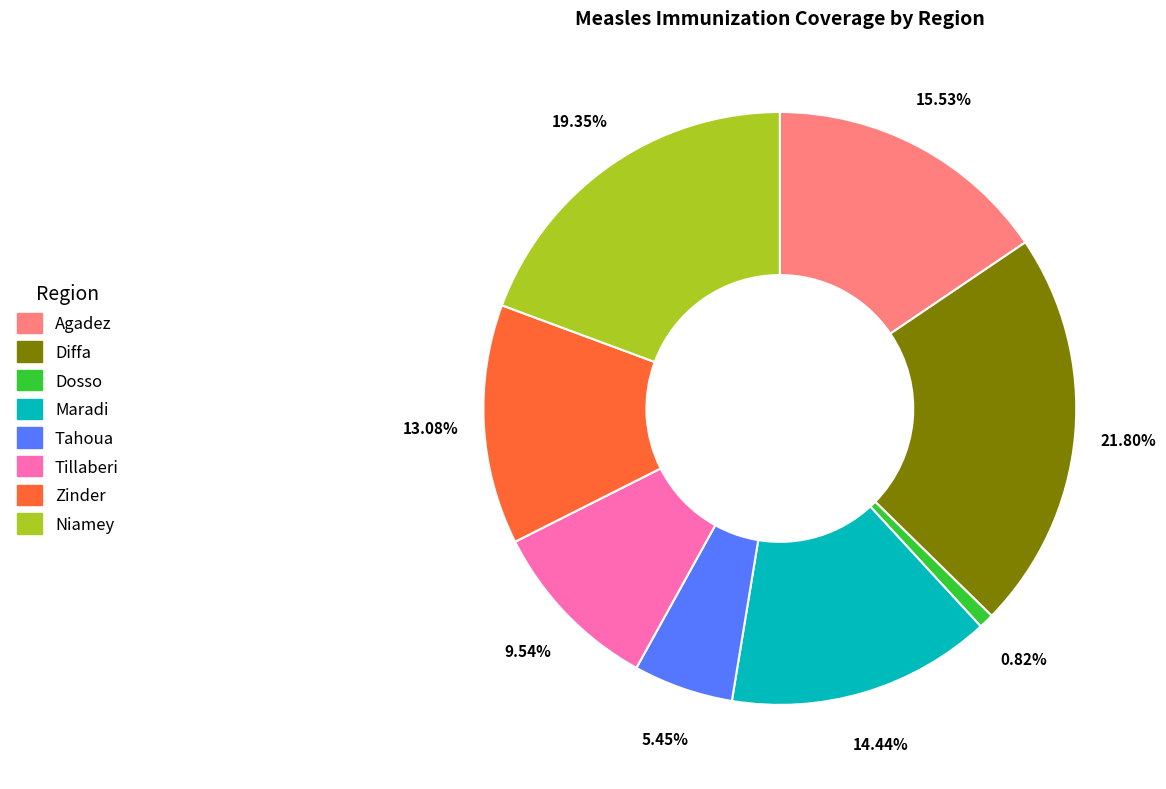

Combined, what portion of the pie is Maradi and Agadez?

30.0%